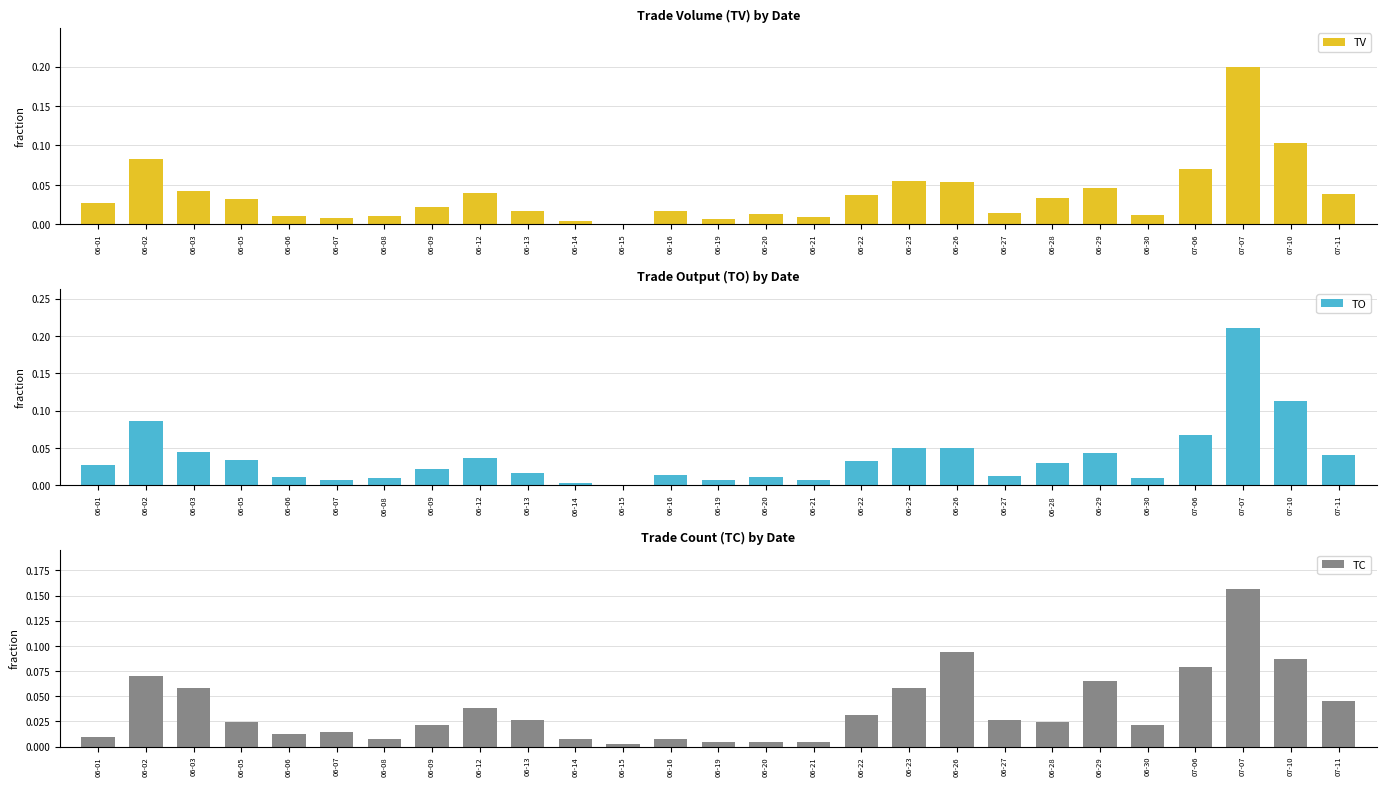

Count the number of data series in this chart.

3